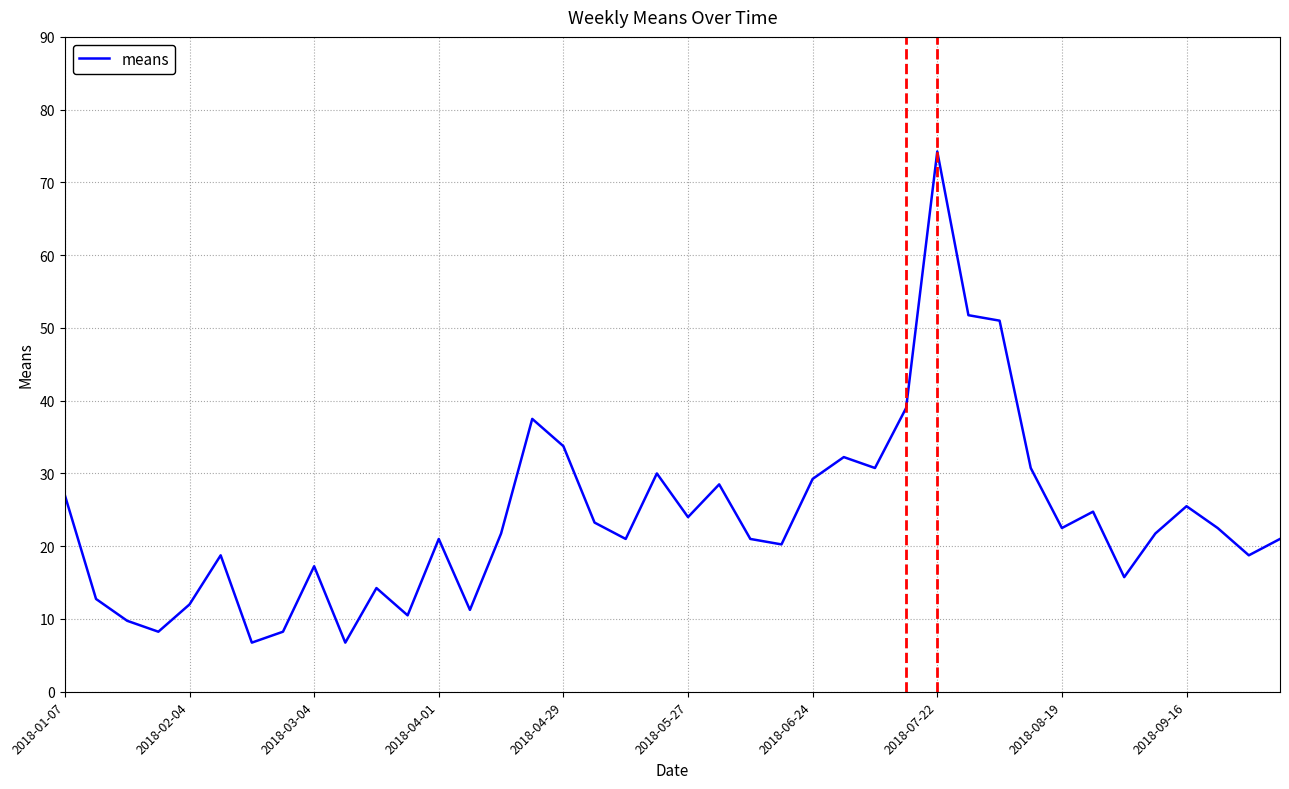

True or false: the data shows 12.0 at 2018-02-04.

True